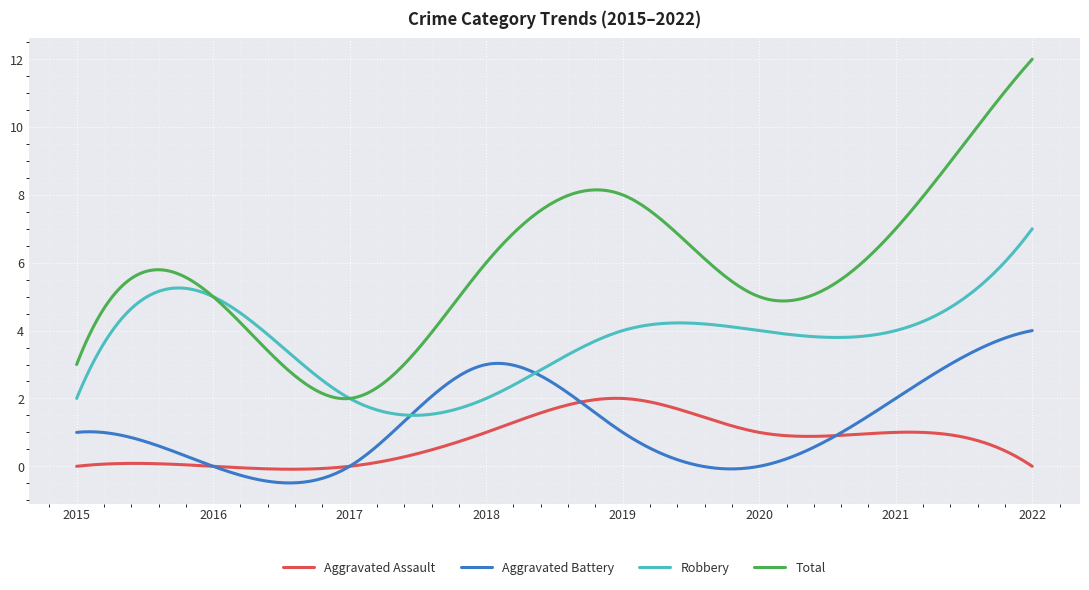

Does the chart have visible grid lines?

Yes